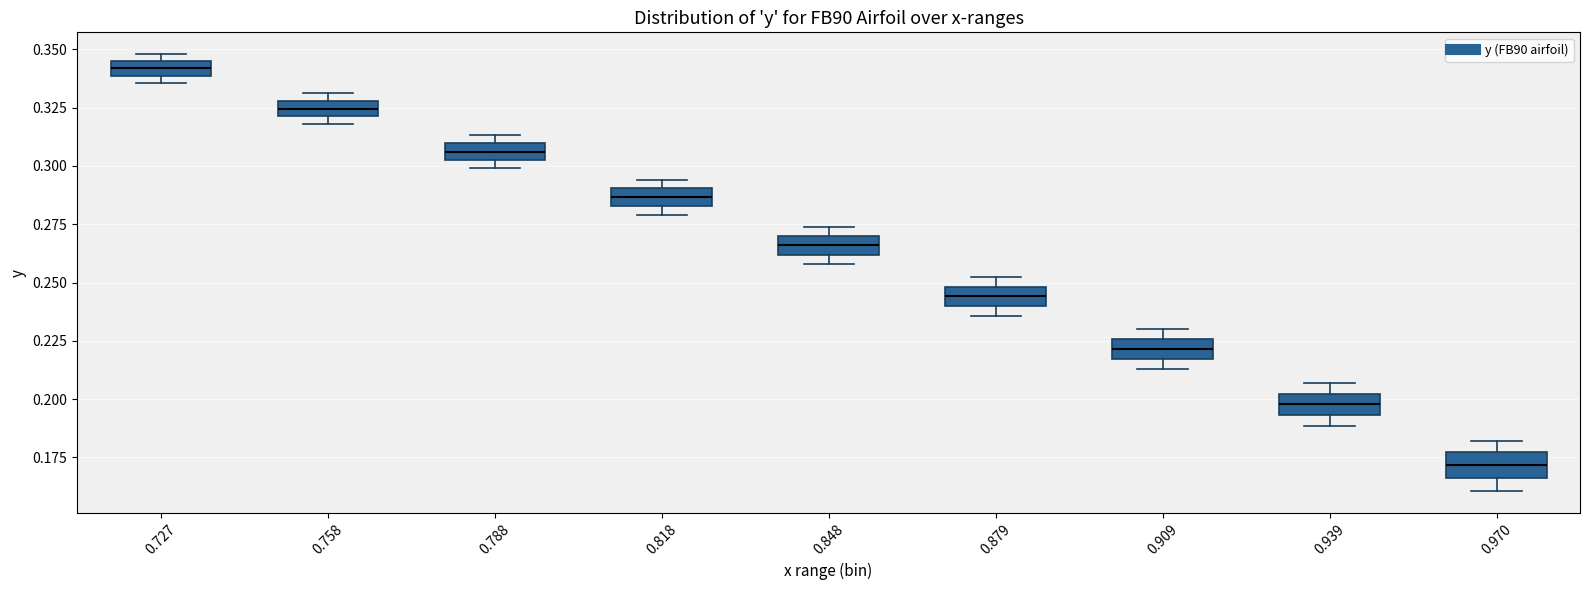

Where does the median line of the box at x = 0.758 sit on the y-axis? The values are not printed on the chart, so give them approximately, as read against the axis.

0.325